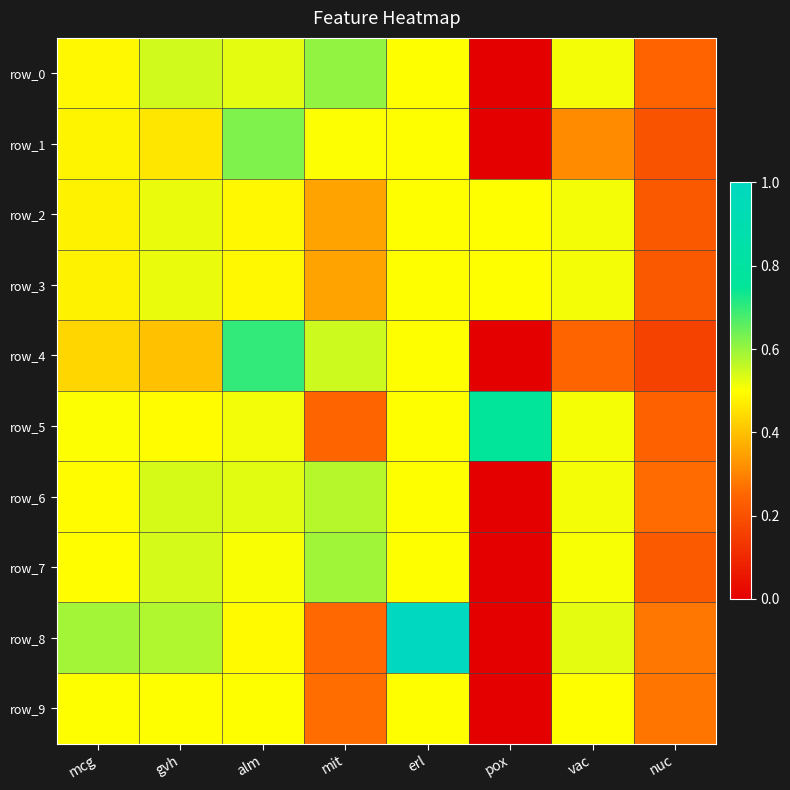

Which series has the largest total across all categories?

row_5